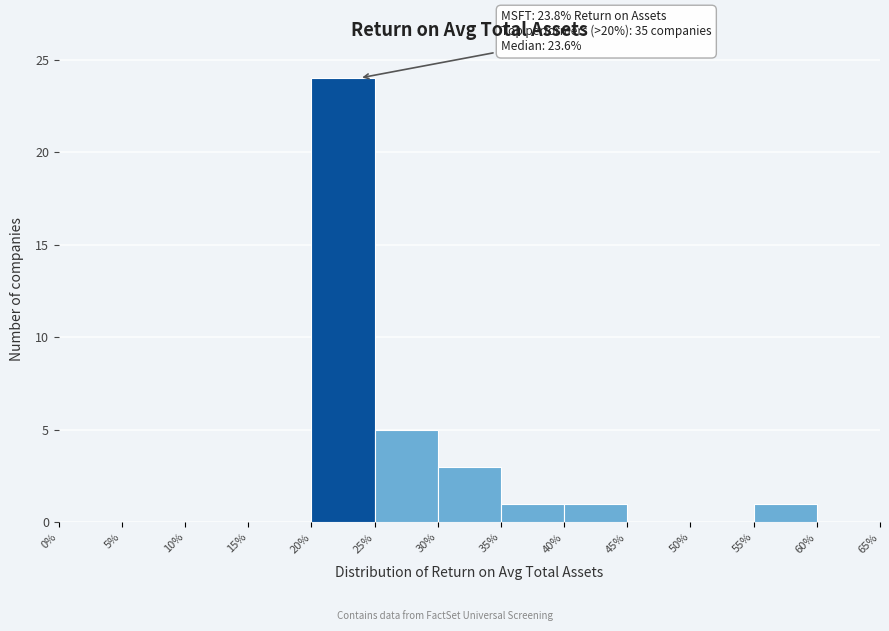

Which range on the x-axis has the tallest bar?

20% to 25%